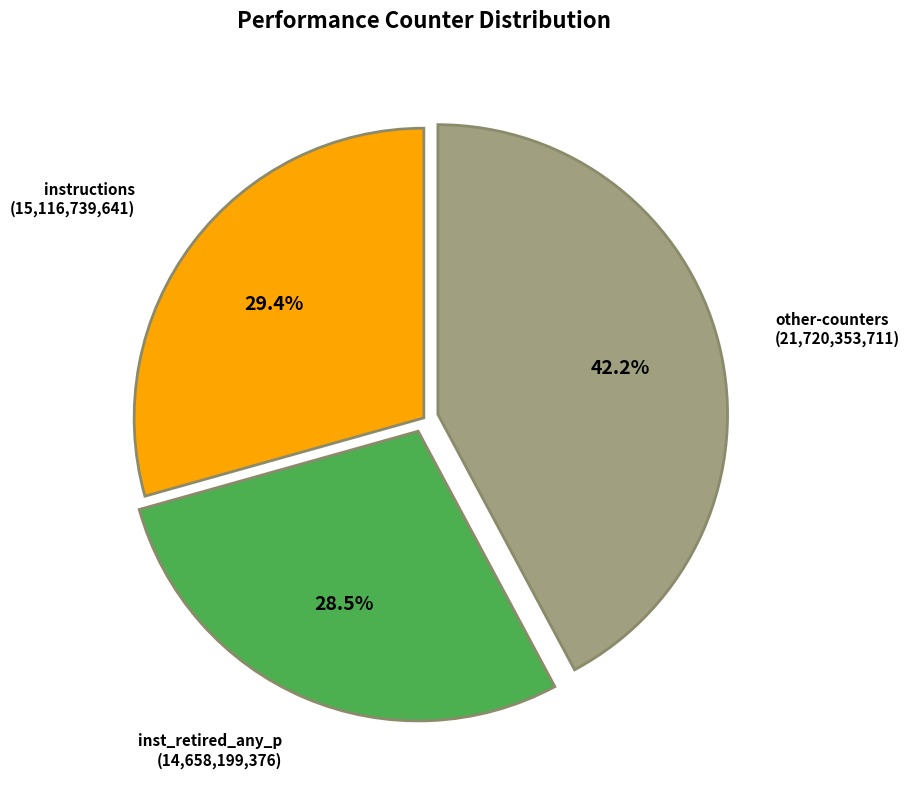

Does any single category account for the majority?

No